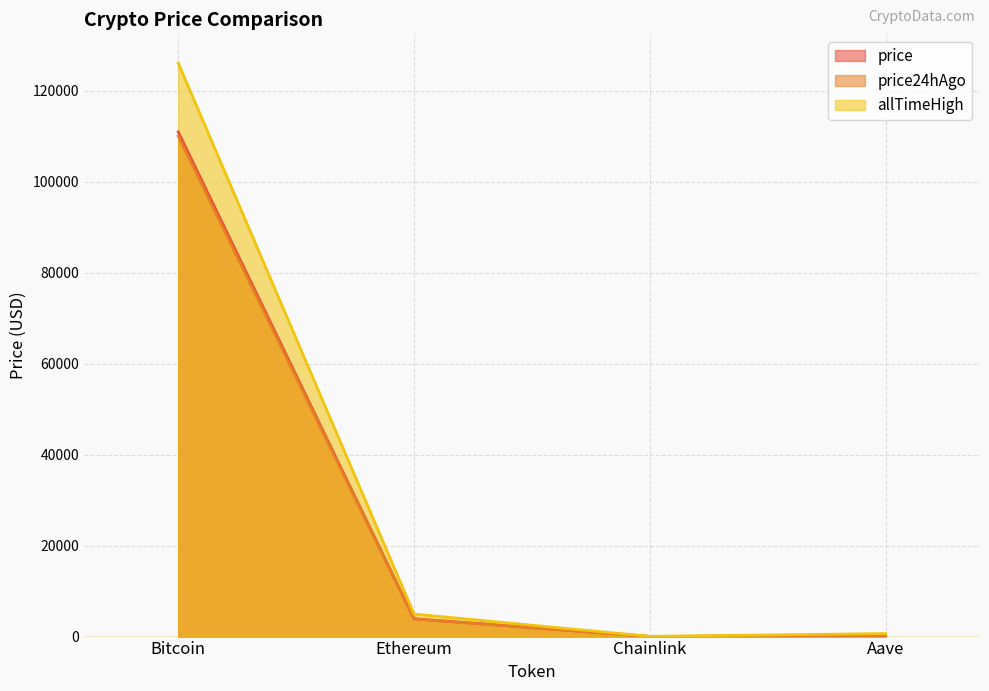

At which category does the chart reach its minimum across all series?

Chainlink